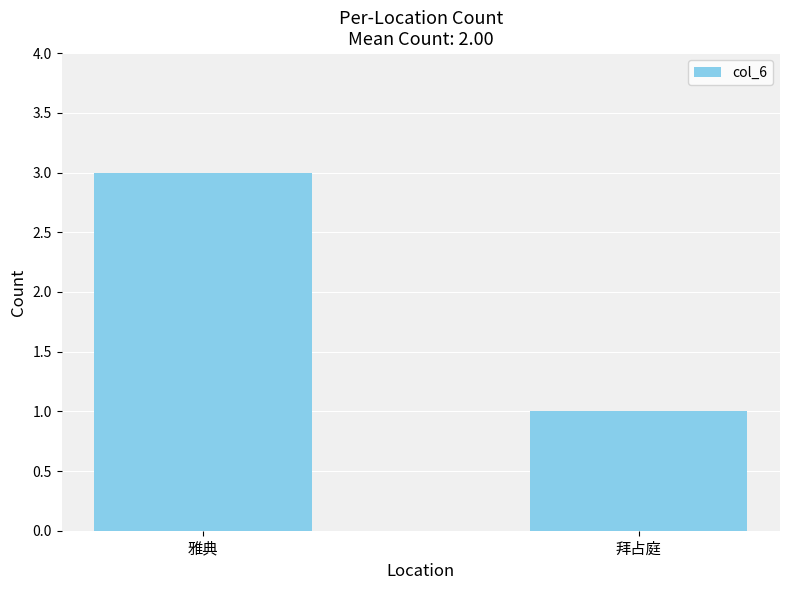

Is it true that the value at 拜占庭 is 1?

True